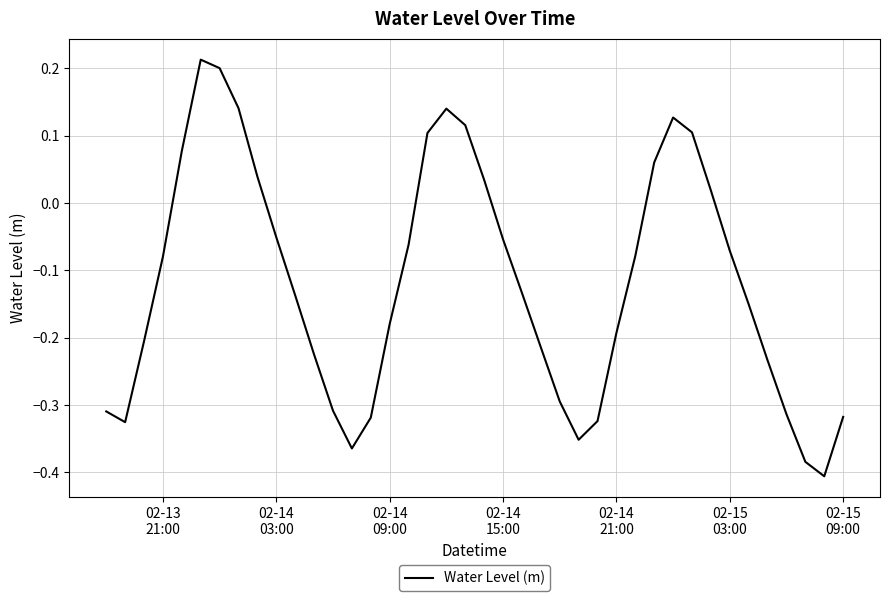

What is the difference between the maximum and minimum values?

0.6